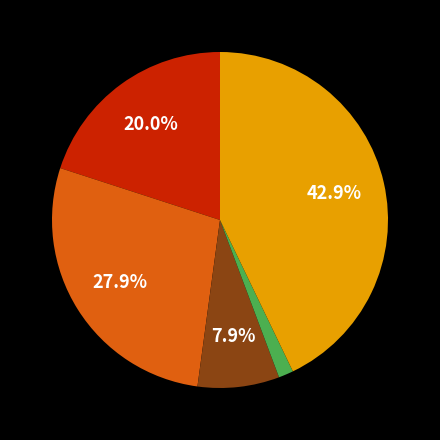

Does any single category account for the majority?

No